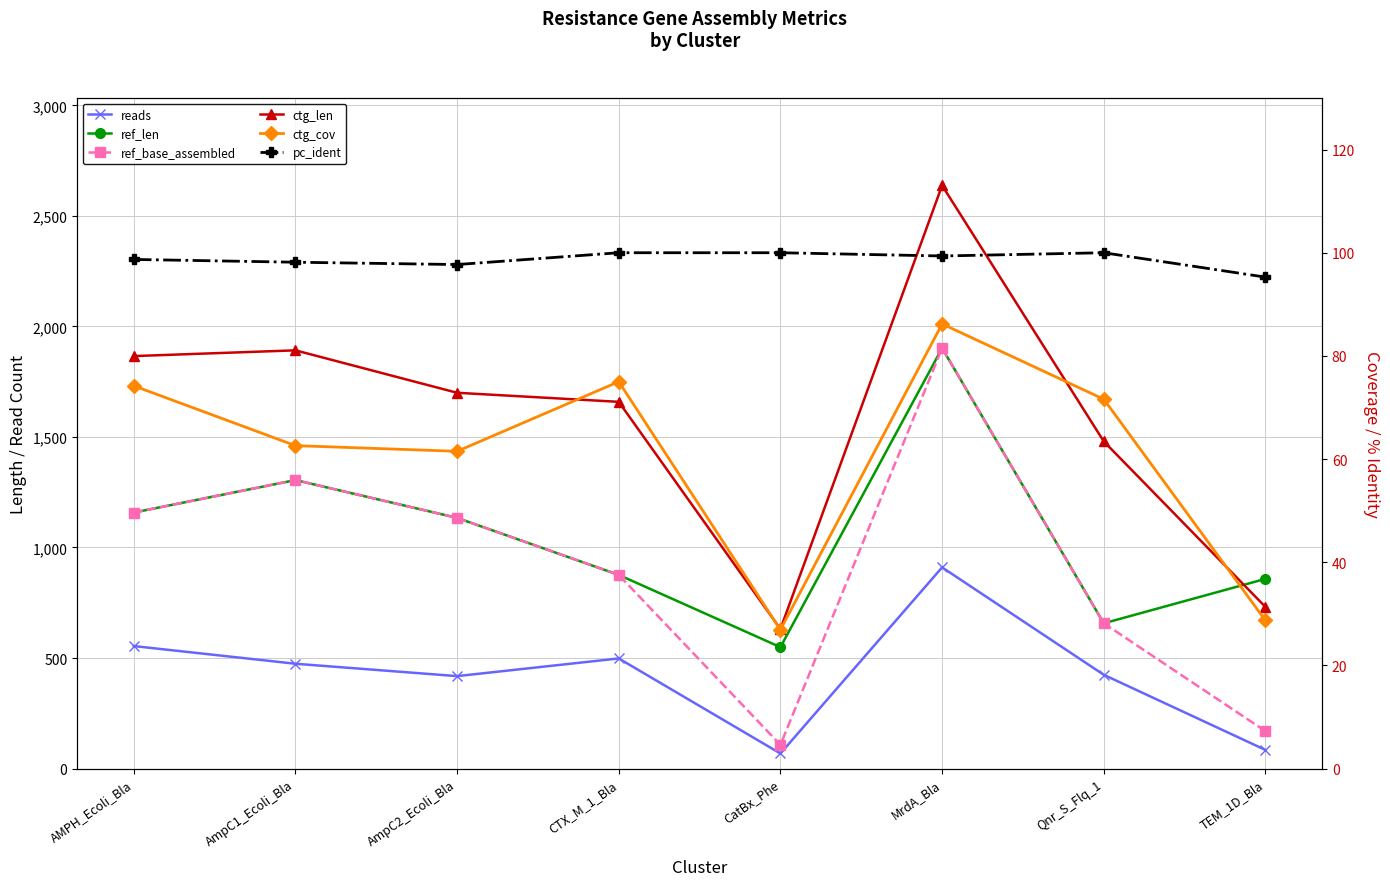

Reading left to right, extract all data points from this chart.

reads: 554.0	474.0	418.0	498.0	68.0	910.0	424.0	84.0
ref_len: 1158.0	1305.0	1134.0	876.0	549.0	1902.0	657.0	858.0
ref_base_assembled: 1158.0	1305.0	1134.0	876.0	107.0	1902.0	657.0	169.0
ctg_len: 1866.0	1892.0	1700.0	1659.0	631.0	2638.0	1480.0	731.0
ctg_cov: 74.2	62.6	61.5	75.0	26.9	86.2	71.6	28.7
pc_ident: 98.7	98.2	97.7	100.0	100.0	99.4	100.0	95.3